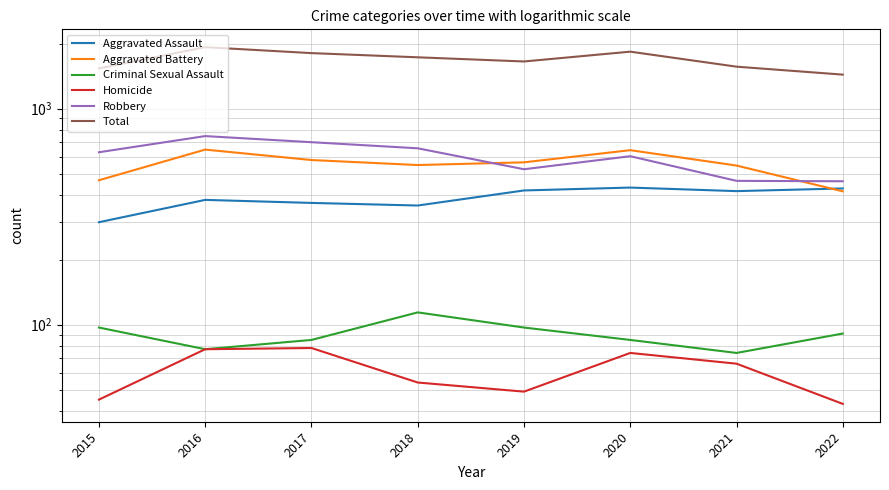

What is the sum of all Homicide values?

486